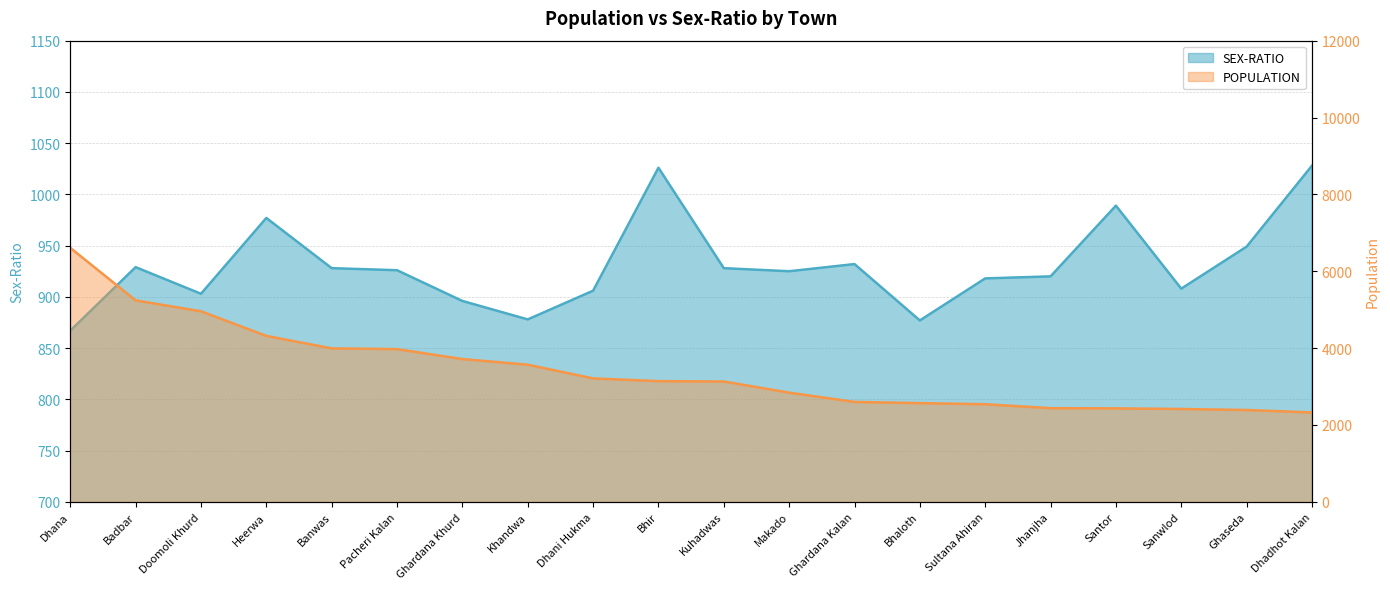

What is the value of the POPULATION point at the 2nd from the left?

5242